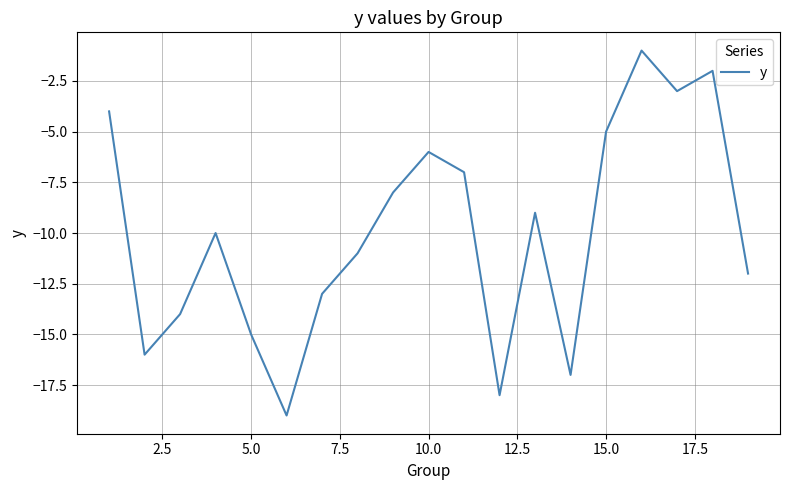

What is the smallest value displayed?

-19